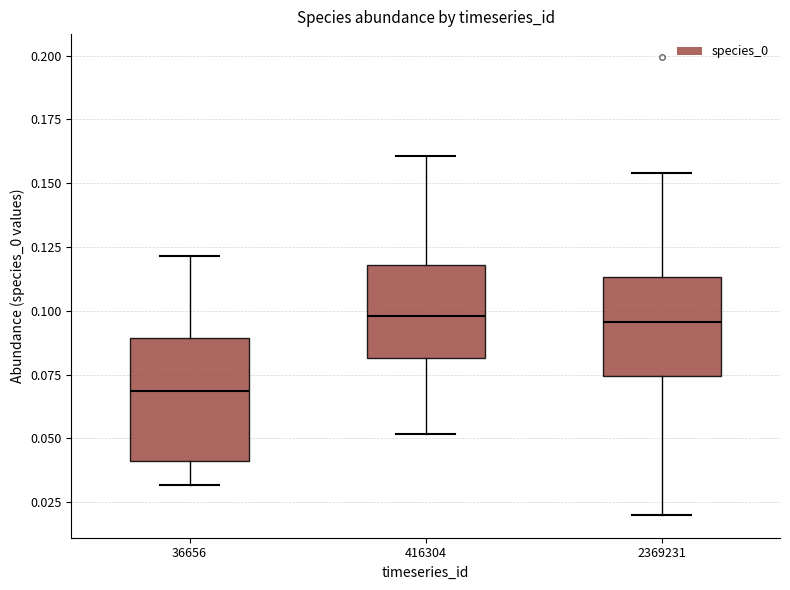

Reading left to right, read every box against the y-axis: the position of its median line, the range the box covers, and the ends of its whiskers. The values are not printed on the chart, so give them approximately, as read against the axis.

36656: median 0.070, box 0.040 to 0.090, whiskers 0.030 to 0.120
416304: median 0.100, box 0.080 to 0.120, whiskers 0.050 to 0.160
2369231: median 0.095, box 0.075 to 0.115, whiskers 0.020 to 0.155